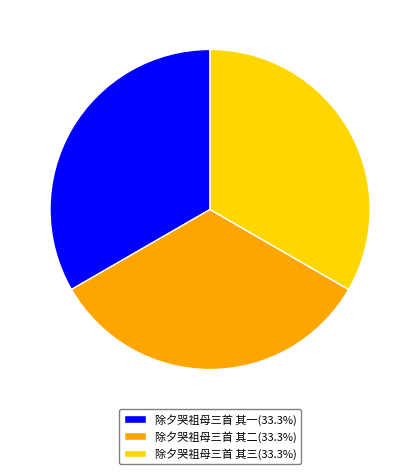

Is there a majority slice in this chart?

No